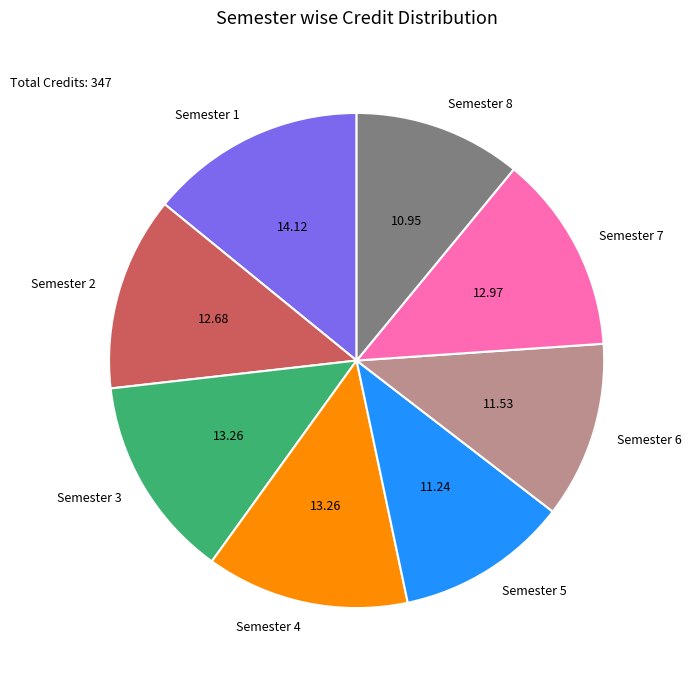

How many segments does this pie chart have?

8